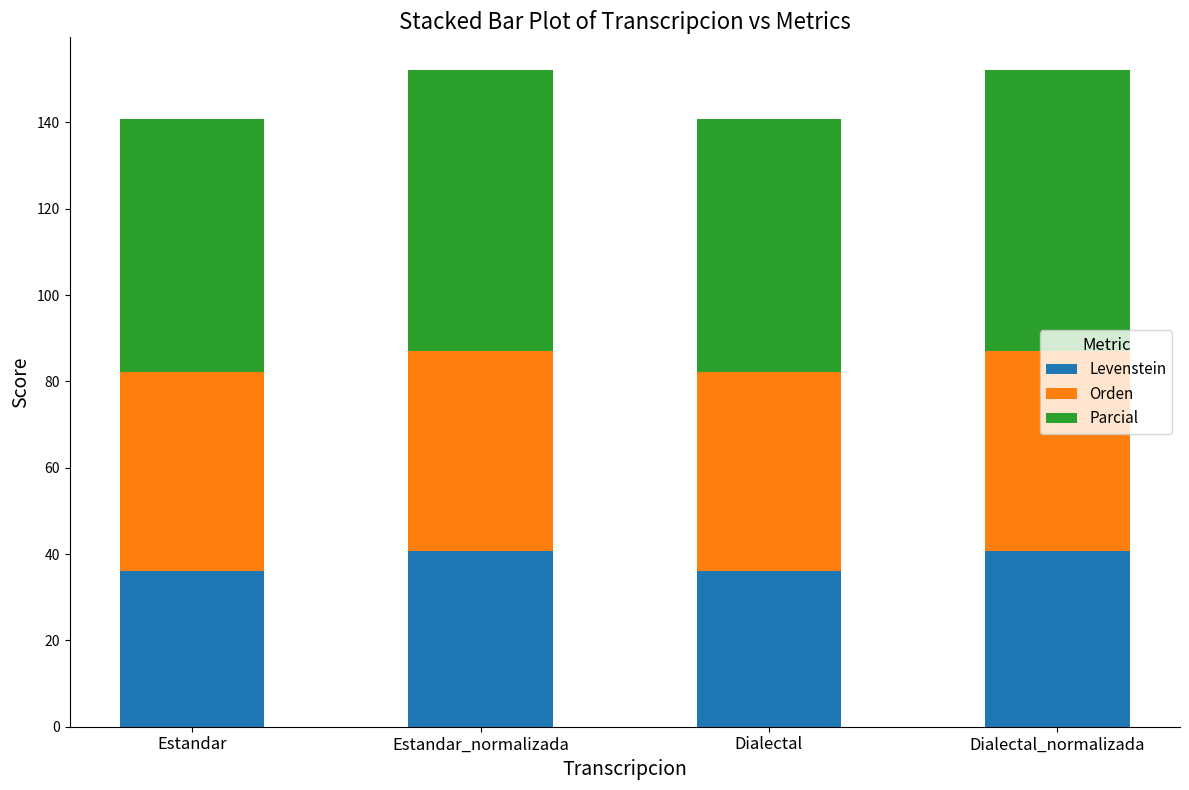

The Levenstein series shows 20.2 at Dialectal. True or false?

False